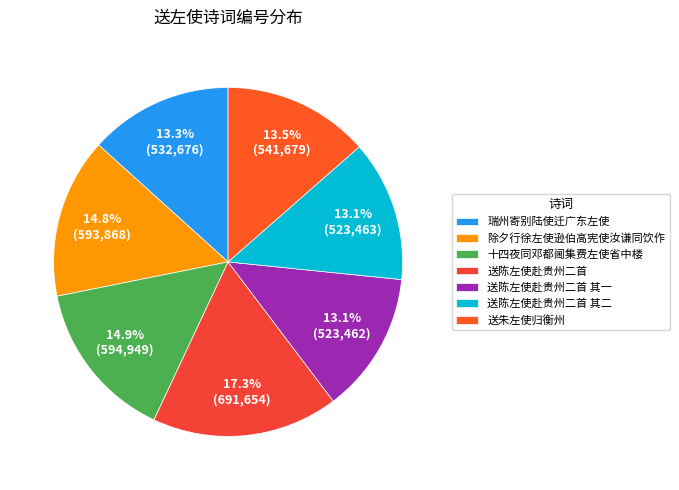

Is there any slice that represents more than half of the pie?

No